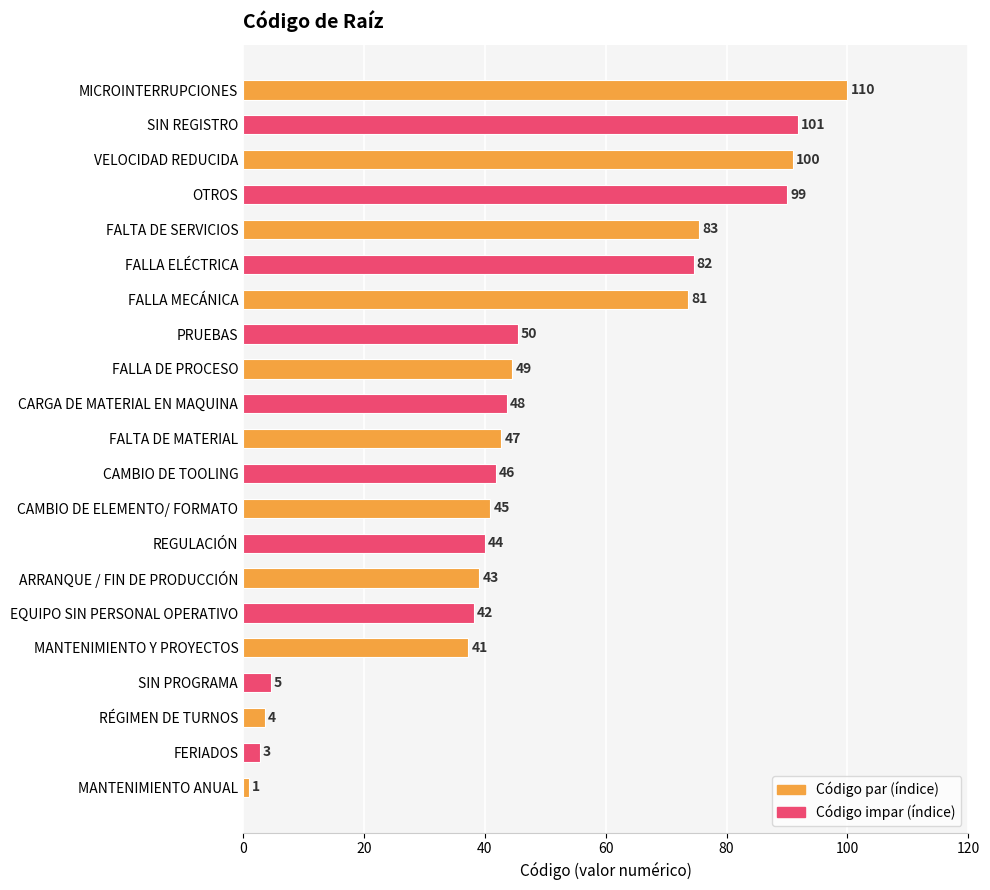

How many bars are there in total?

21